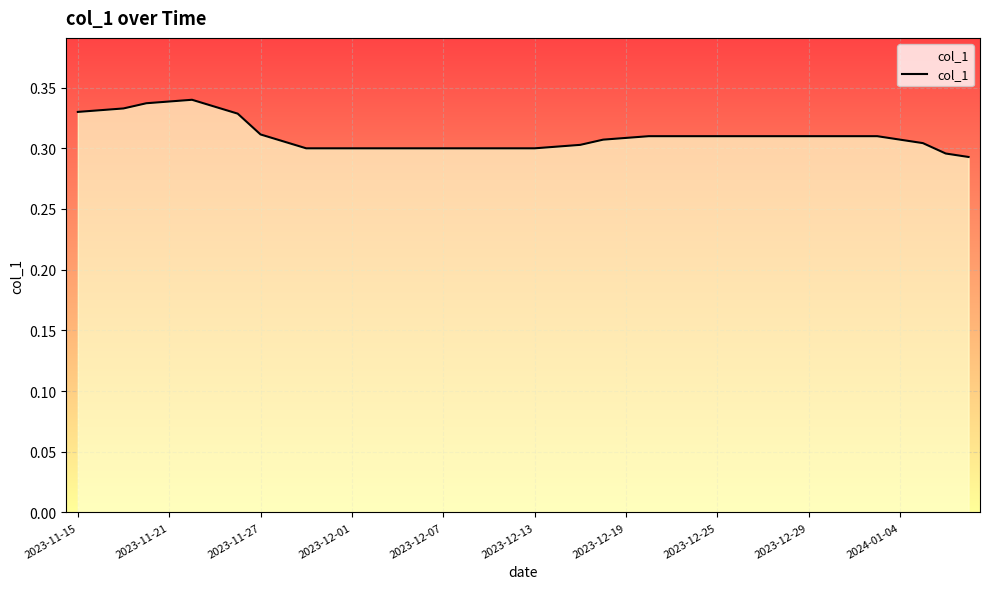

Is it true that the value at 2023-11-15 is 0.5?

False